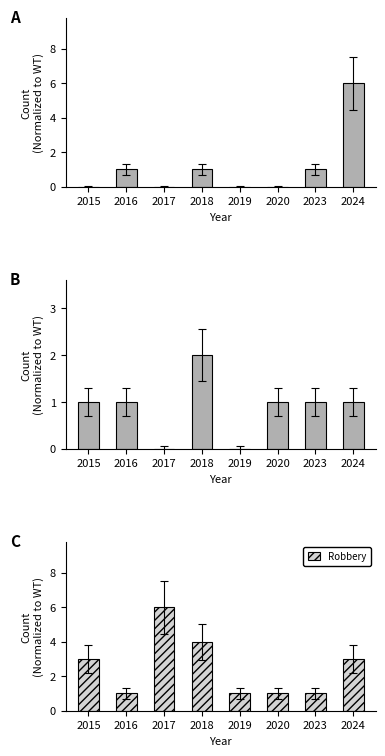

At which label does Robbery first exceed 3?

2017